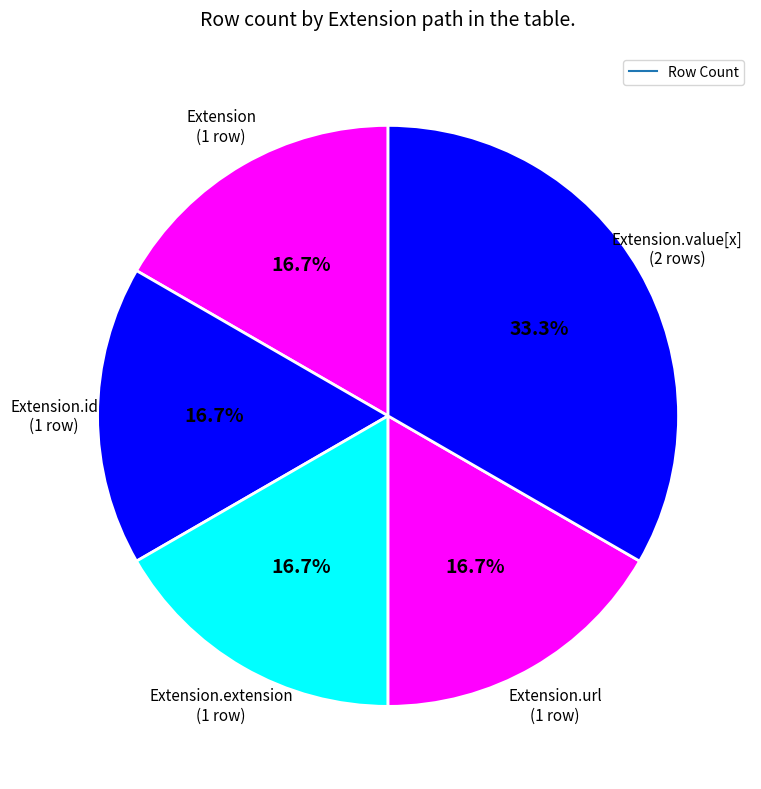

How many slices are in this pie chart?

5